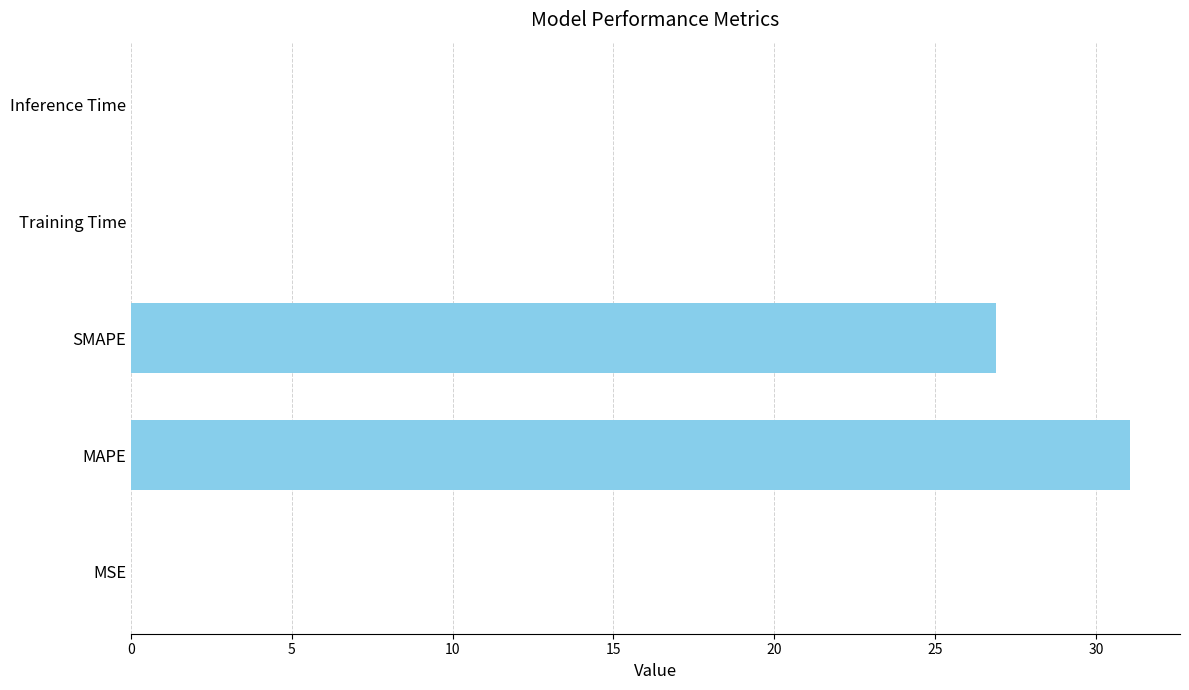

Between SMAPE and MSE, which is larger?

SMAPE